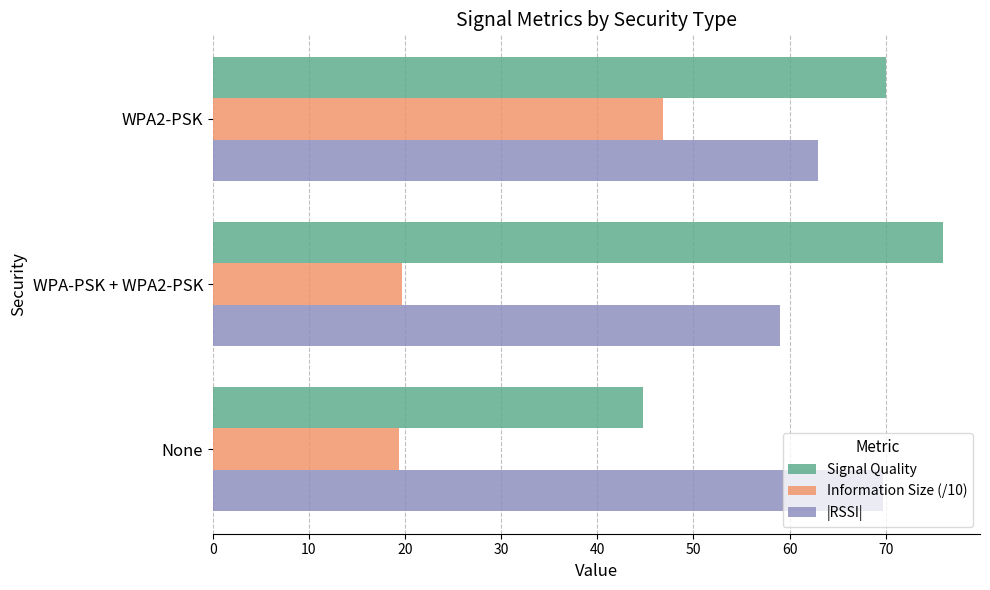

Between WPA-PSK + WPA2-PSK and WPA2-PSK, which series saw the biggest shift?

Information Size (/10)